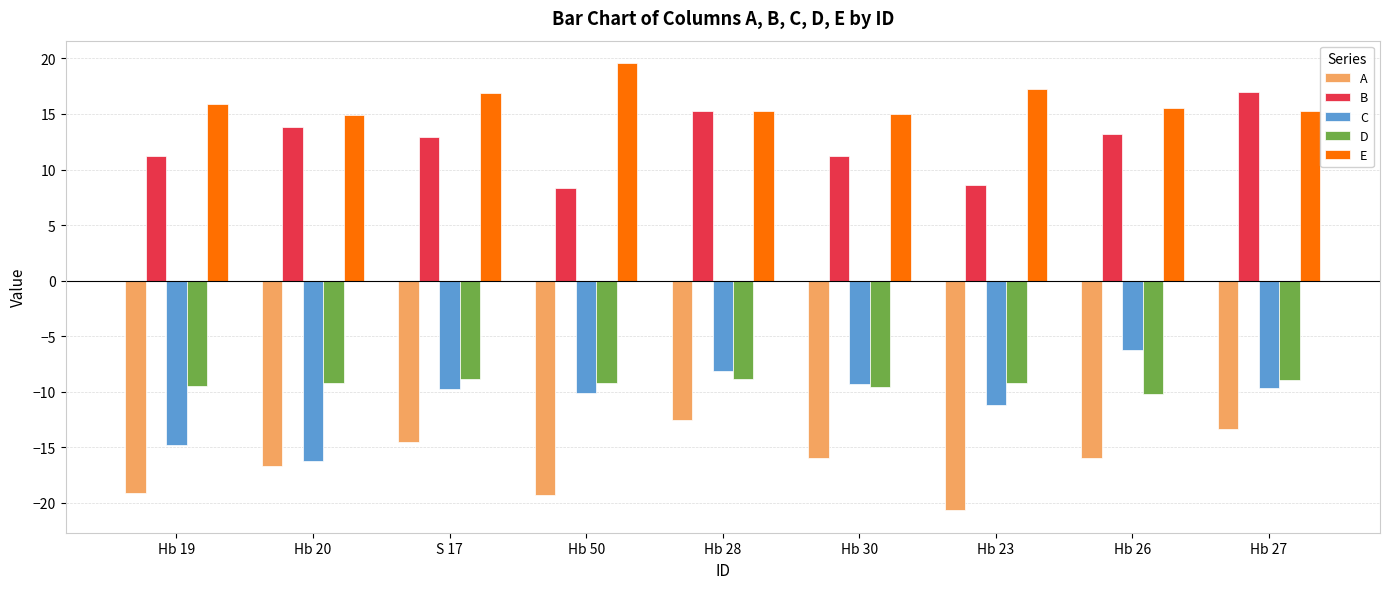

Rank the series by their maximum value, from lowest to highest.

A, D, C, B, E